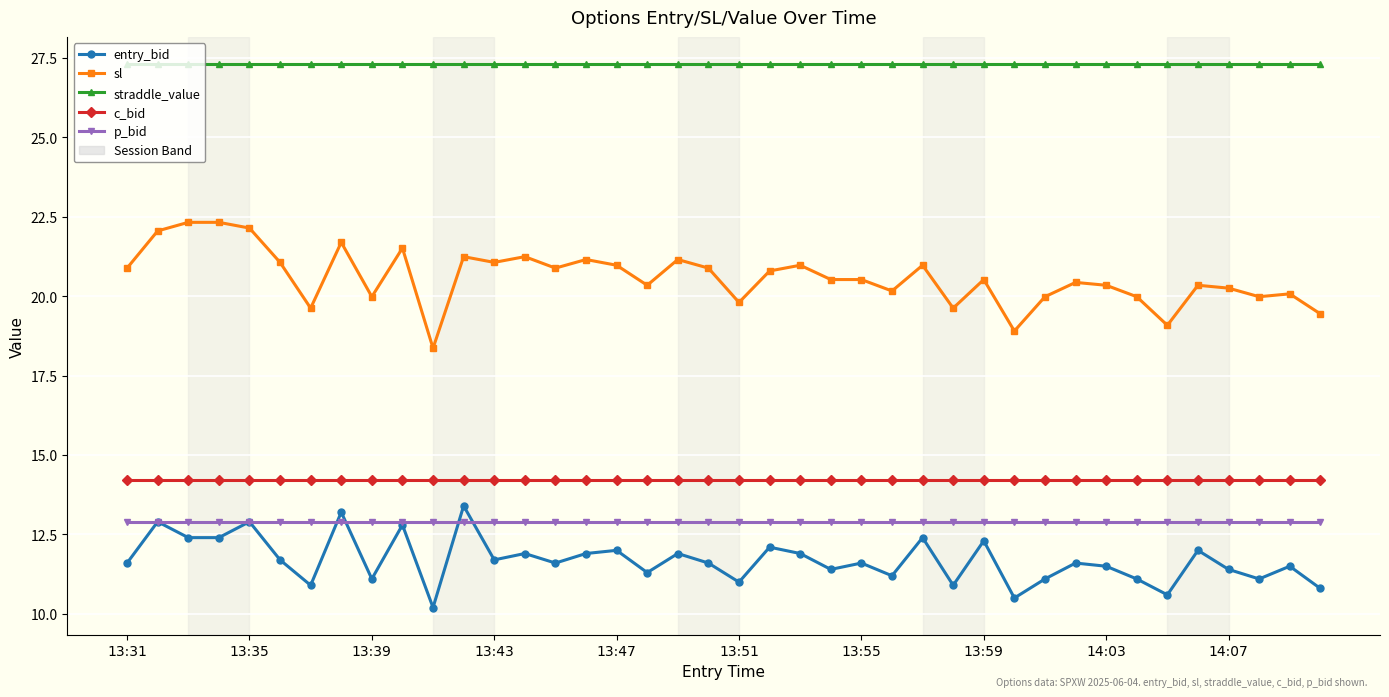

Which series has the largest total across all categories?

straddle_value